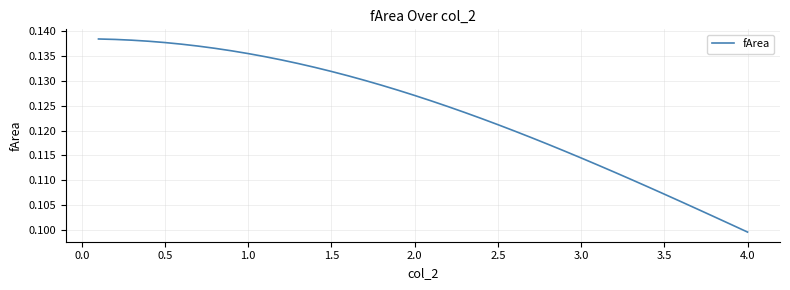

Does the chart display data point markers on the line(s)?

No